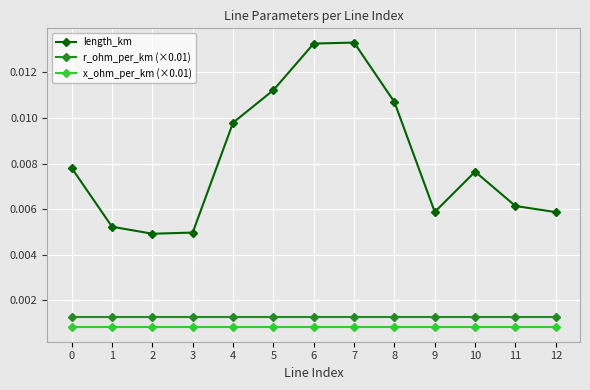

At how many categories does at least one series exceed 0?

13